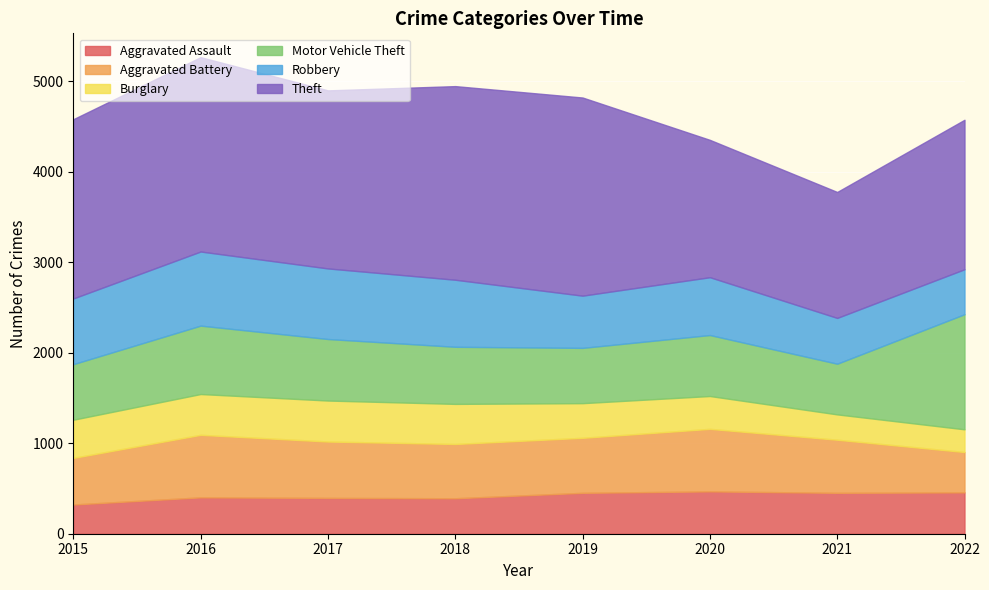

At which label does Theft reach its minimum?

2021